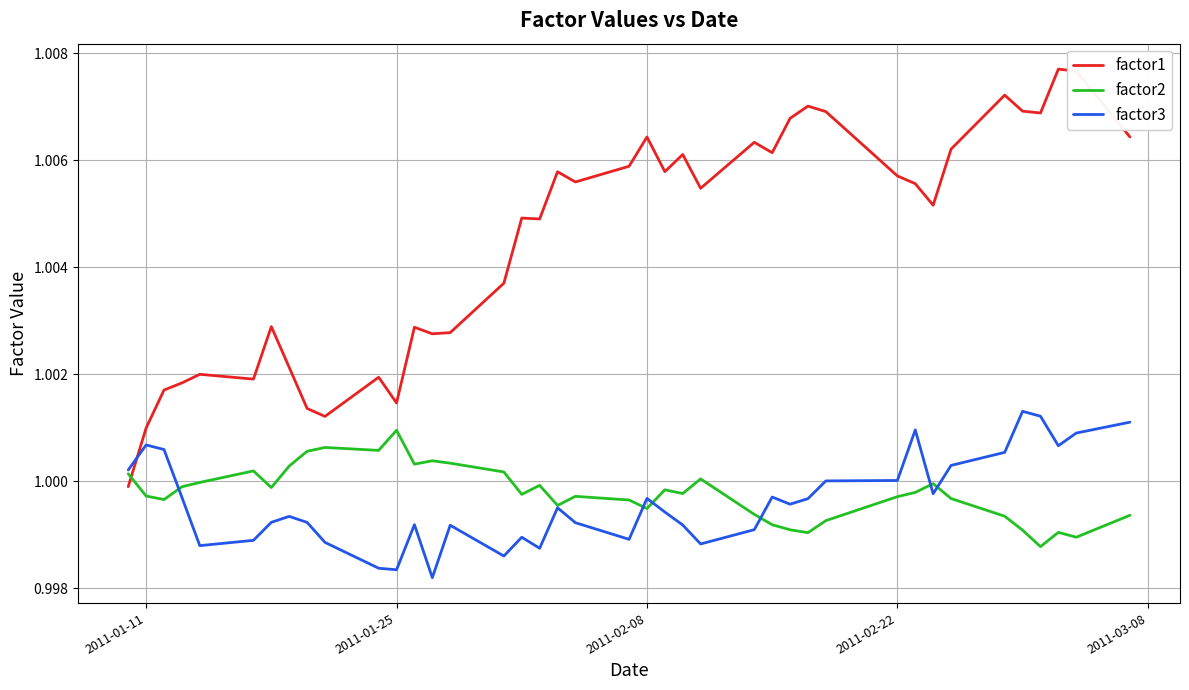

True or false: factor2 and factor1 cross at least once.

True